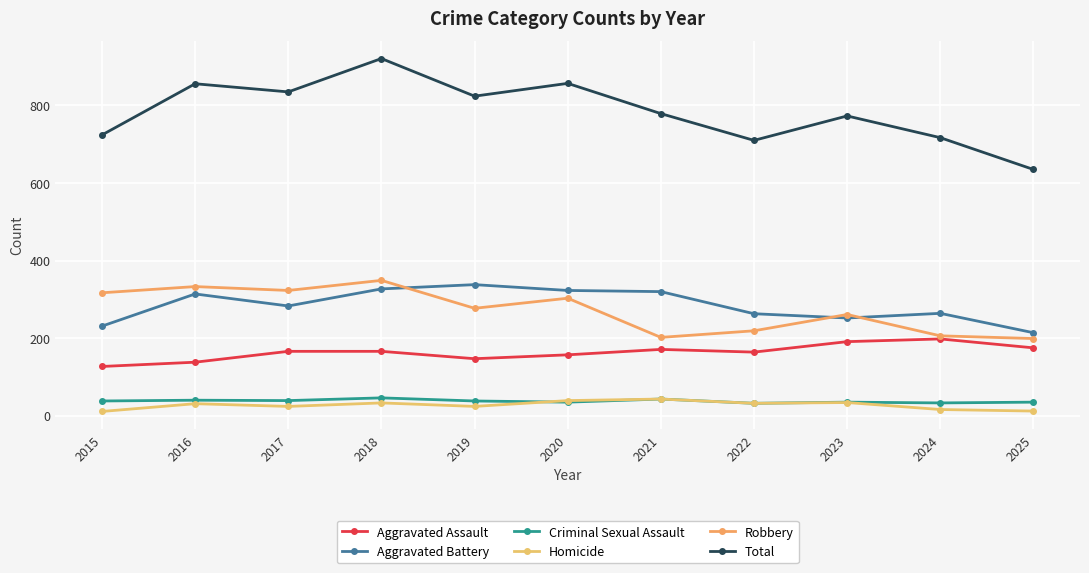

What is the sum of all Total values?

8631